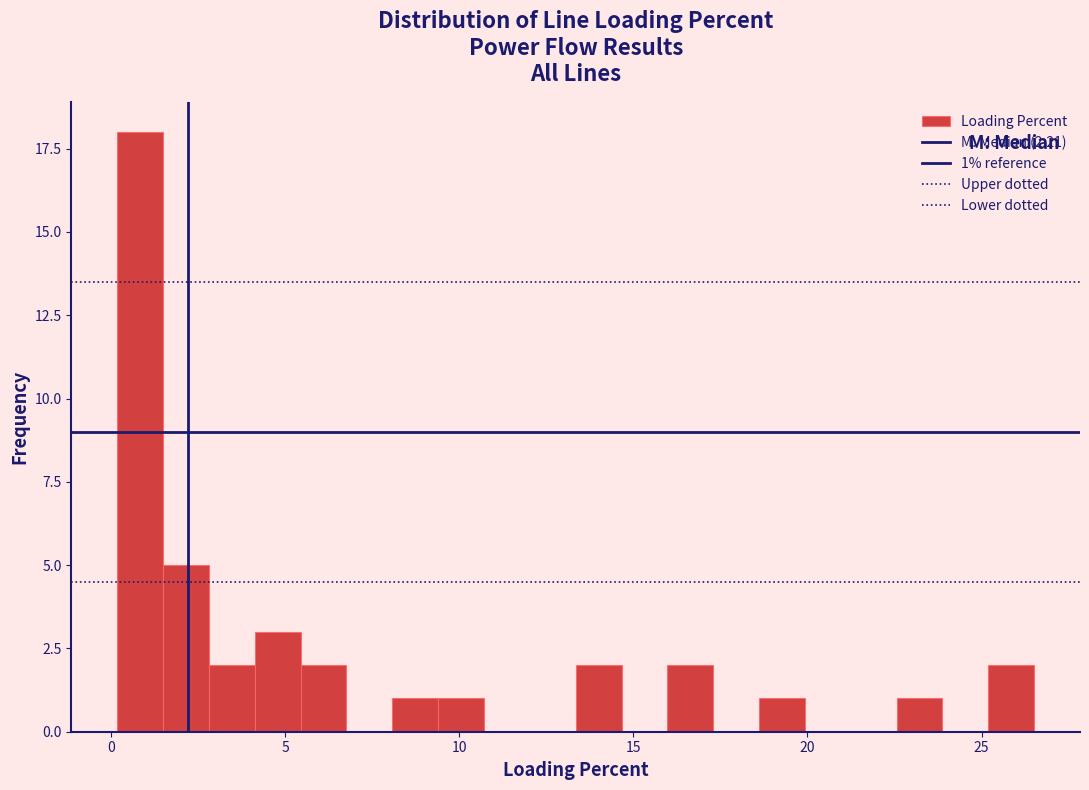

Read against the x-axis, roughly where is the centre of the tallest bar?

1.0